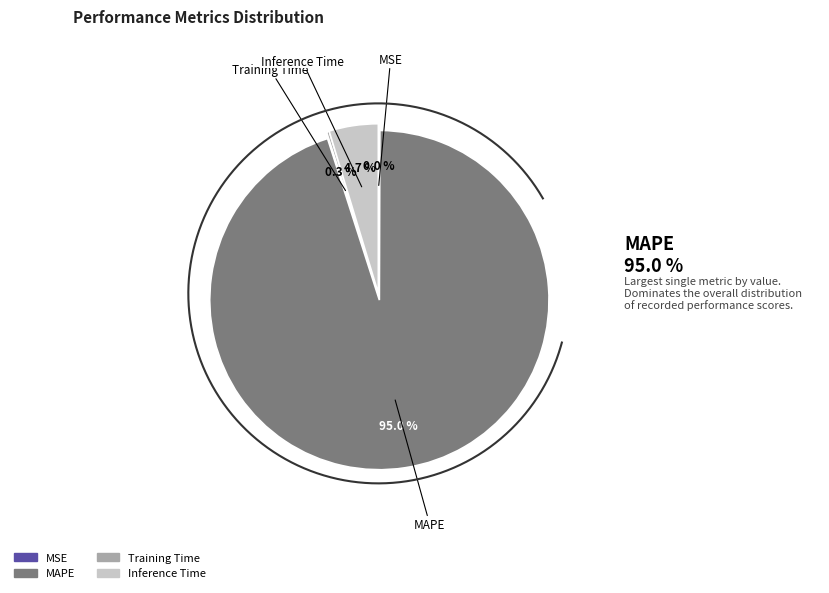

True or false: Training Time accounts for 1% of the total.

False